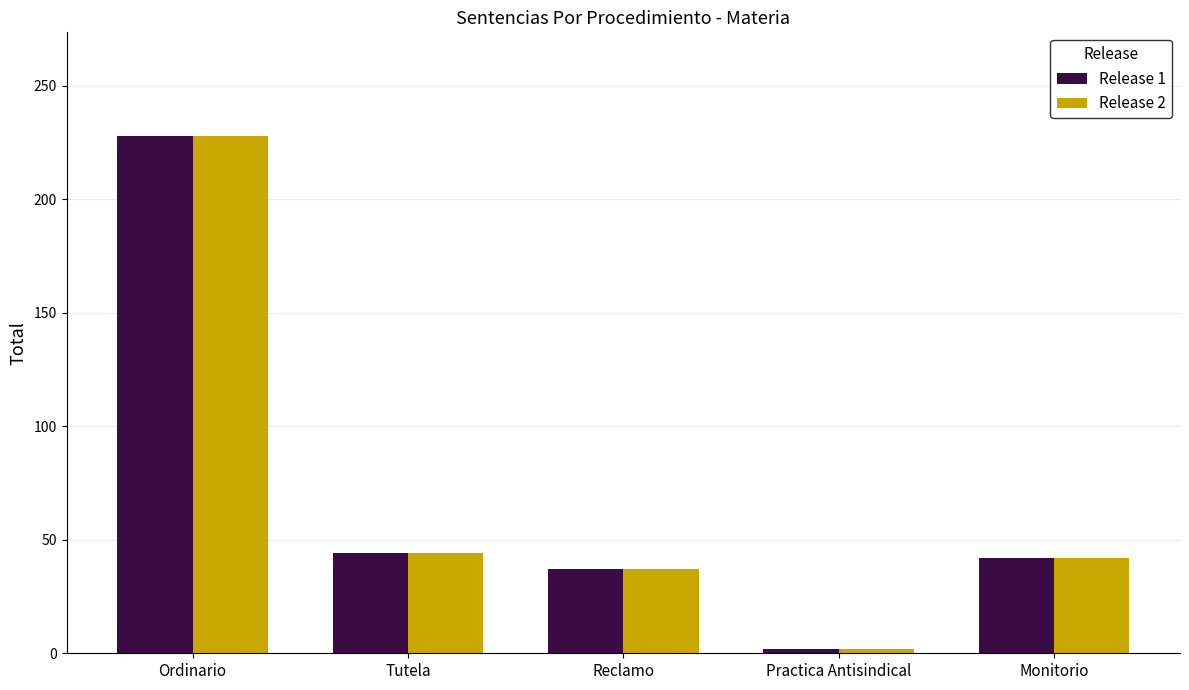

What is the total value across all series at Reclamo?

74